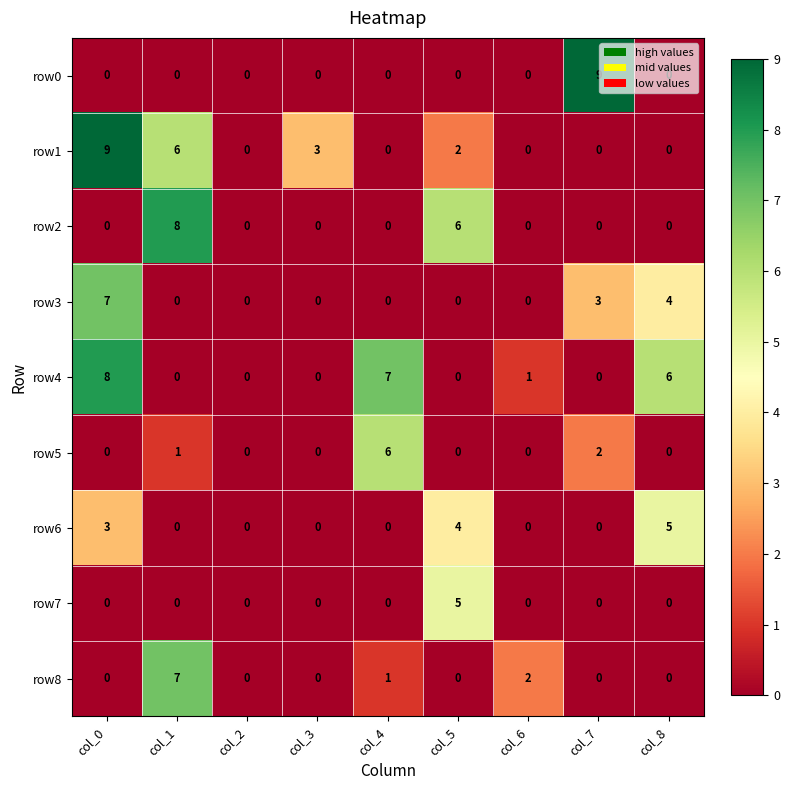

True or false: row3 has a value of -3 at col_2.

False